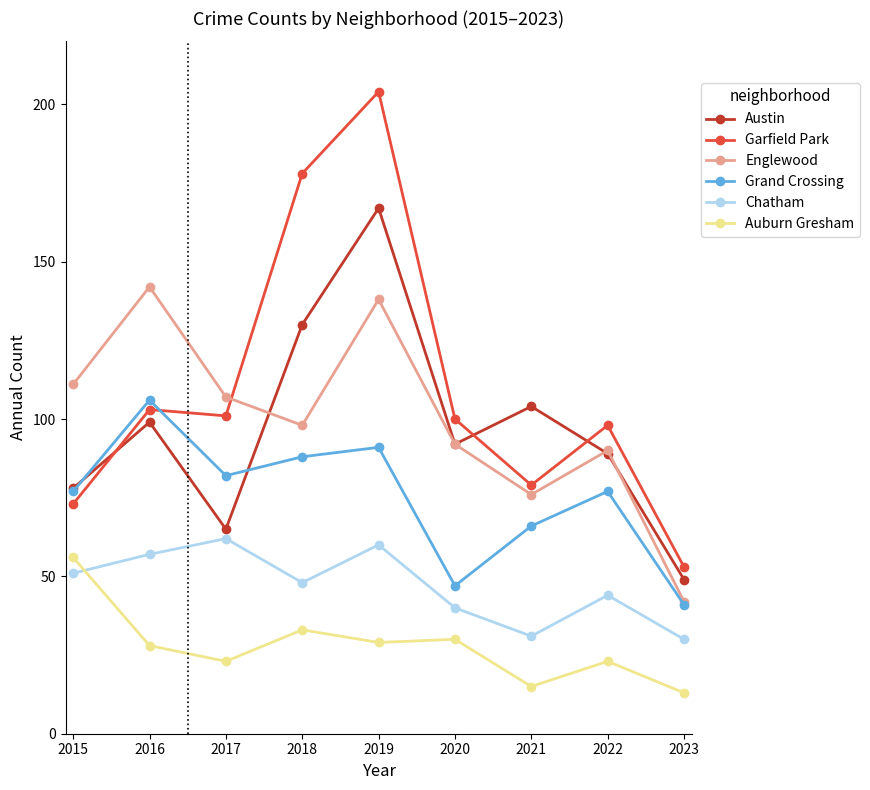

In Garfield Park, how many points are higher than both neighbors (excluding endpoints)?

3